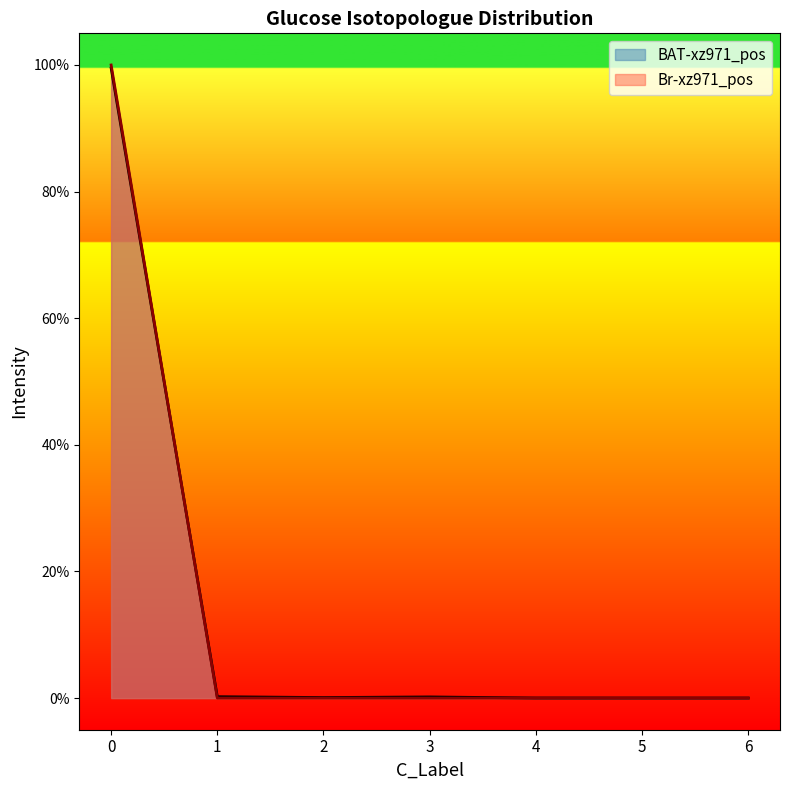

What is the difference between the maximum and minimum values in the BAT-xz971_pos series?

1.0